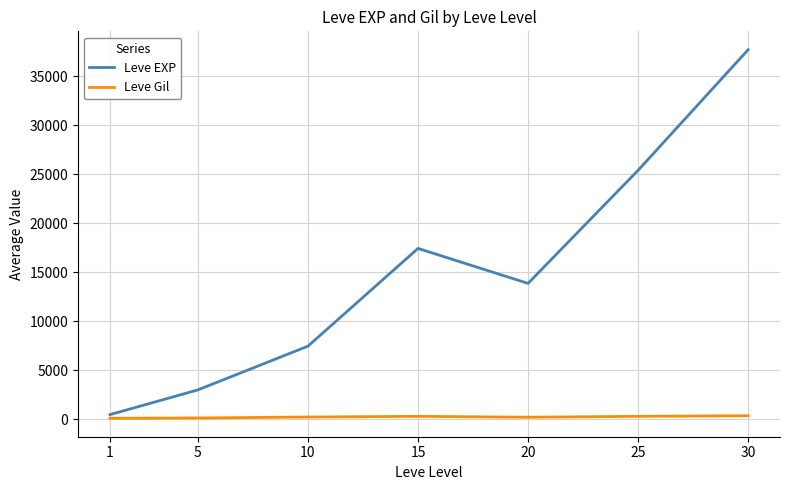

True or false: Leve EXP has more than 1 points higher than both neighbors.

False